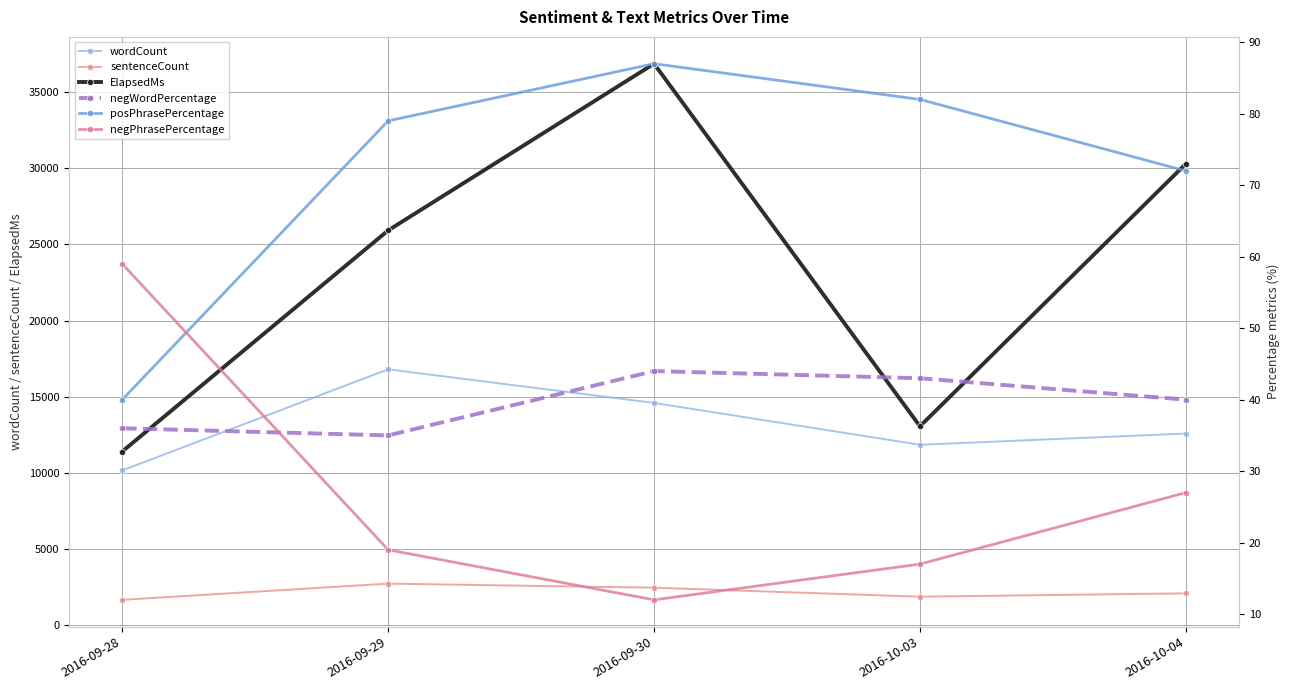

Rank the categories by negWordPercentage value from lowest to highest.

2016-09-29, 2016-09-28, 2016-10-04, 2016-10-03, 2016-09-30